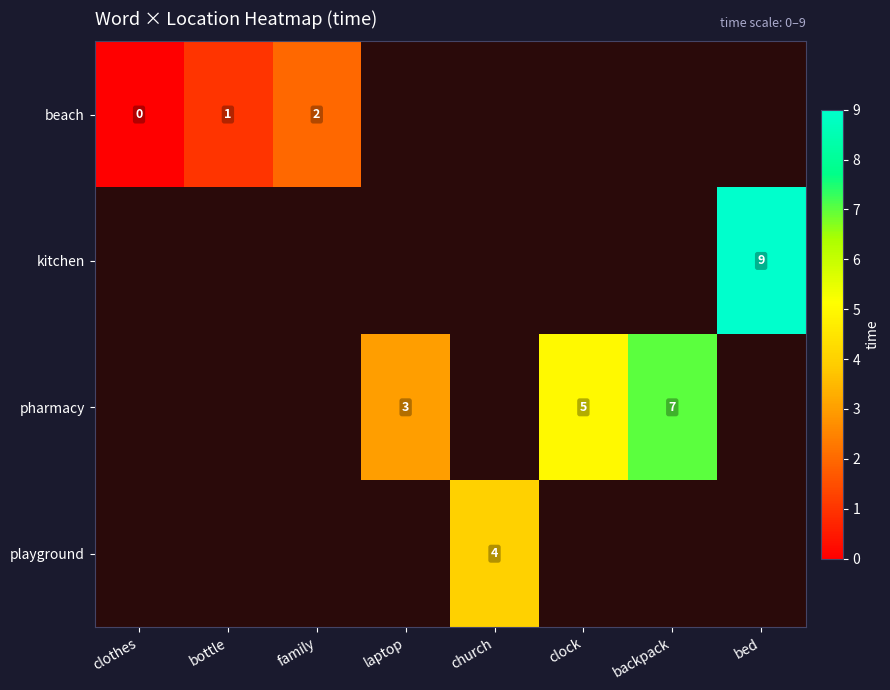

Which category has the lowest value across all series?

clothes